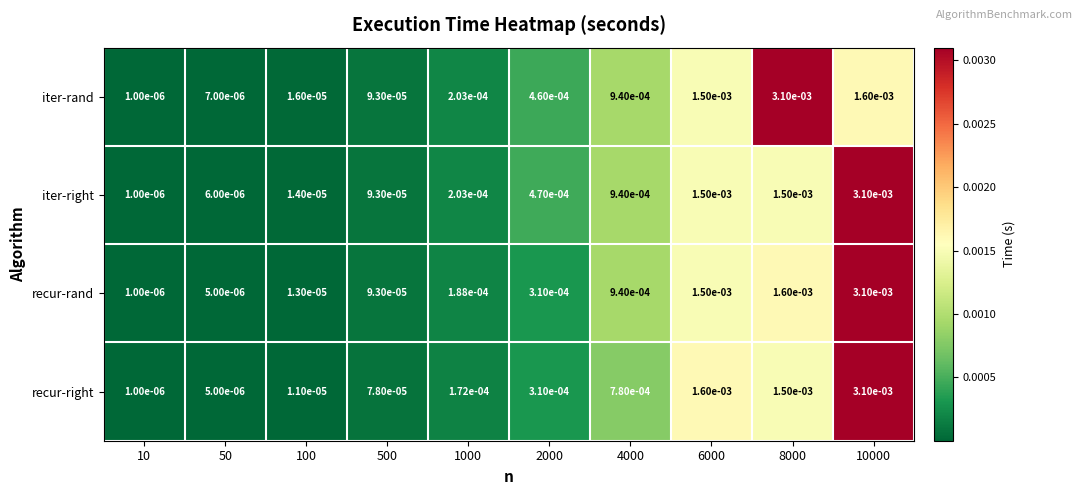

Is the value of recur-rand at 6000 greater than the value of iter-right at 1000?

Yes